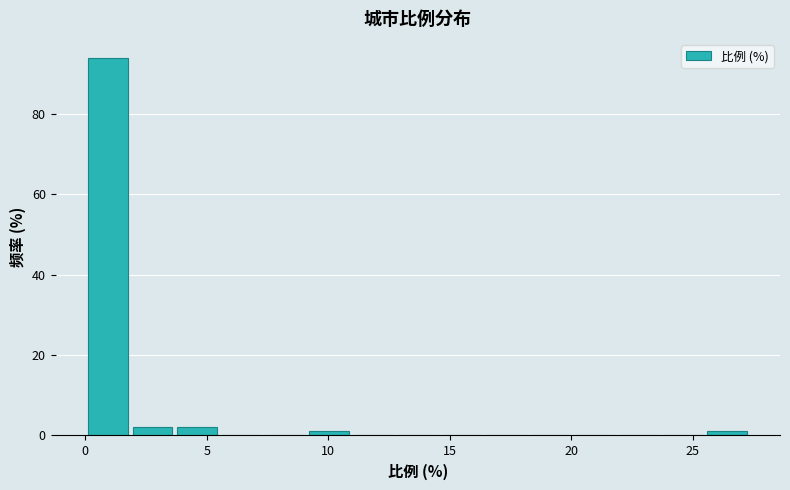

Read against the x-axis, roughly where is the centre of the tallest bar?

1.0